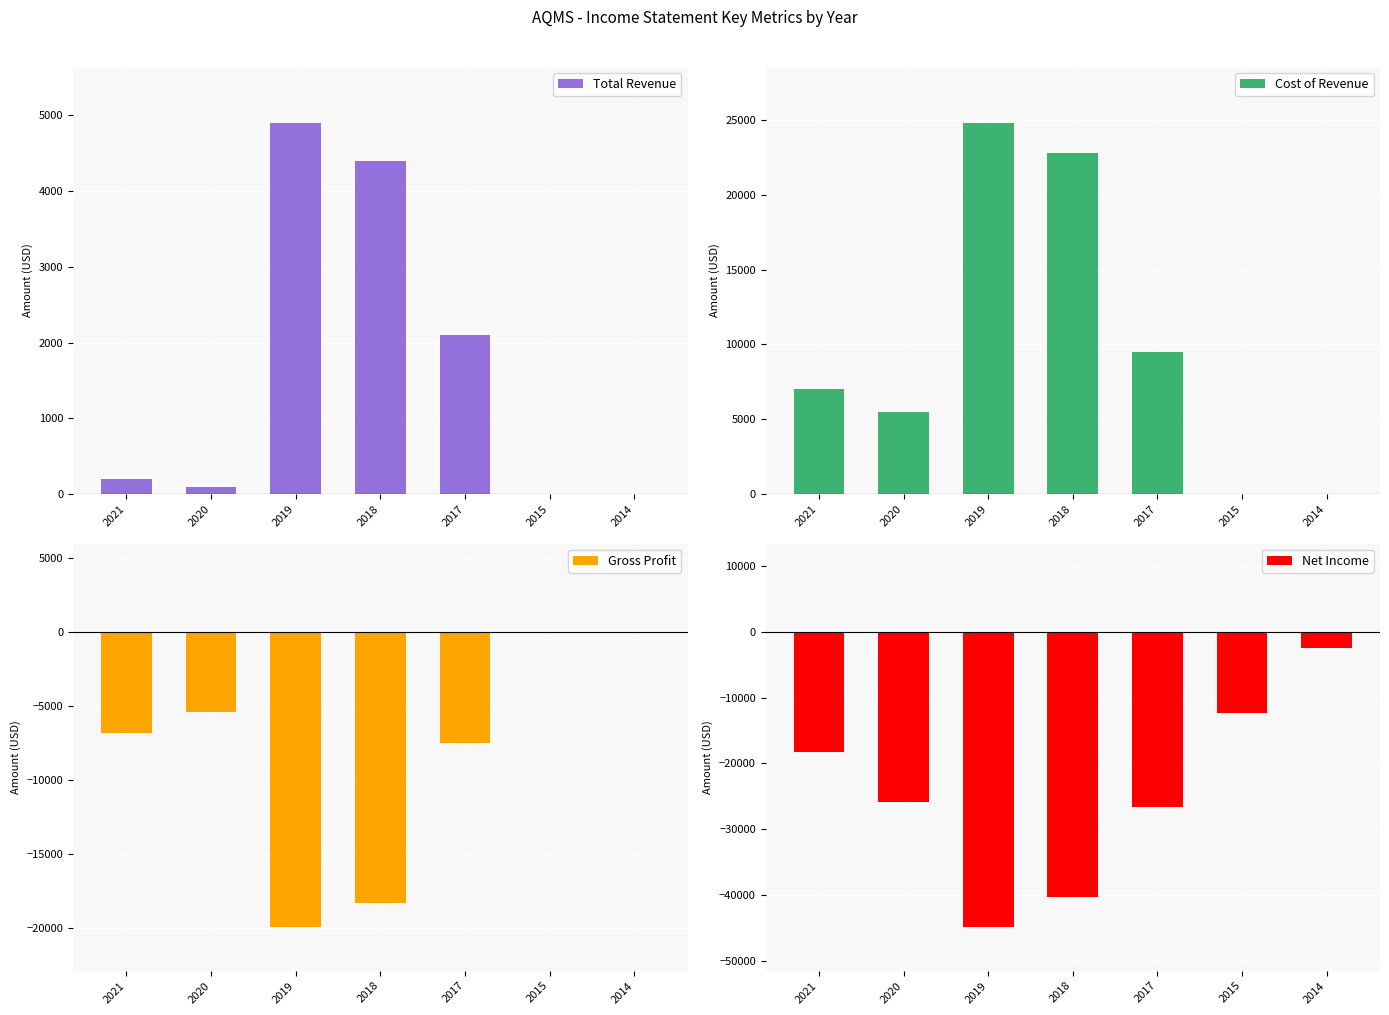

What is the approximate value of Cost of Revenue at 2017?

9500